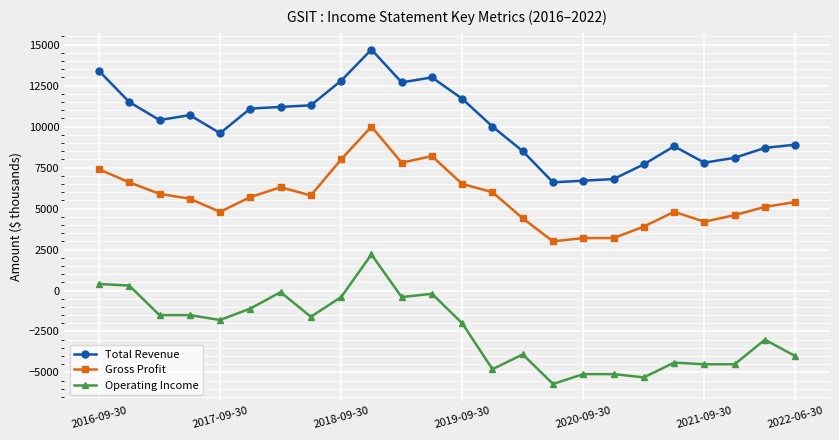

What is the value of the Operating Income point at the 15th from the left?

-3900